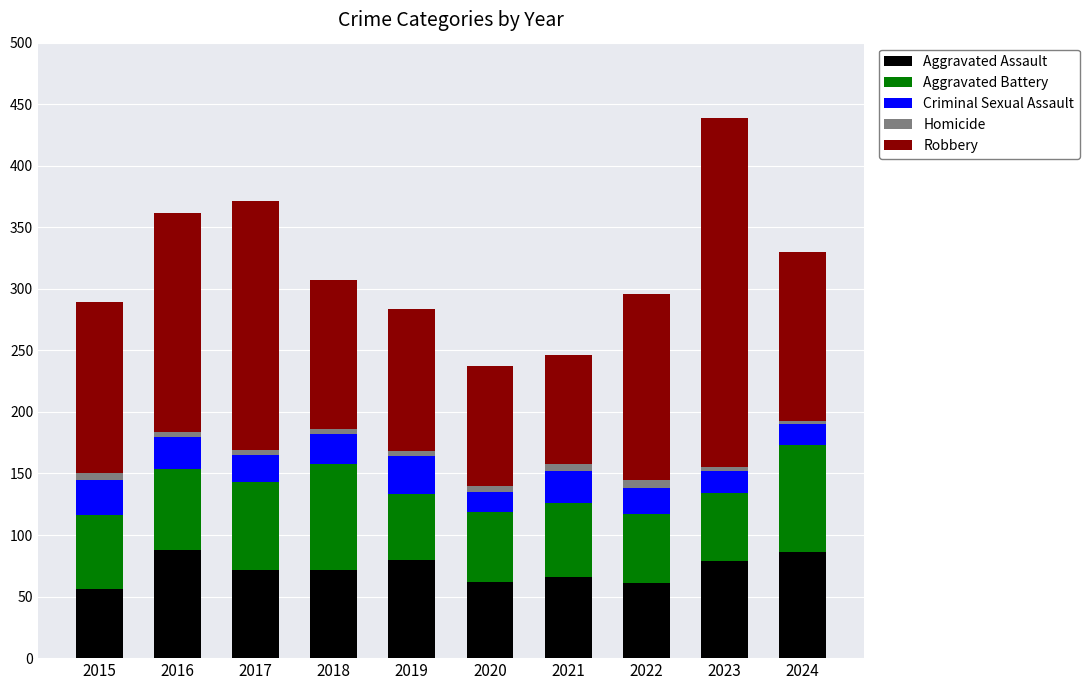

At which category is the sum across all series the highest?

2023